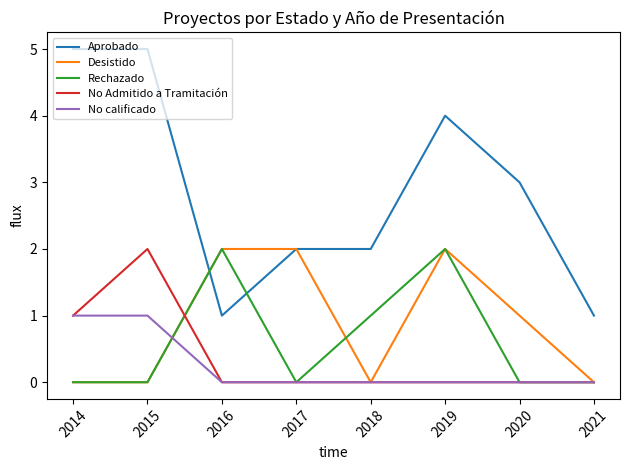

How many values in the Desistido series are below 1?

4